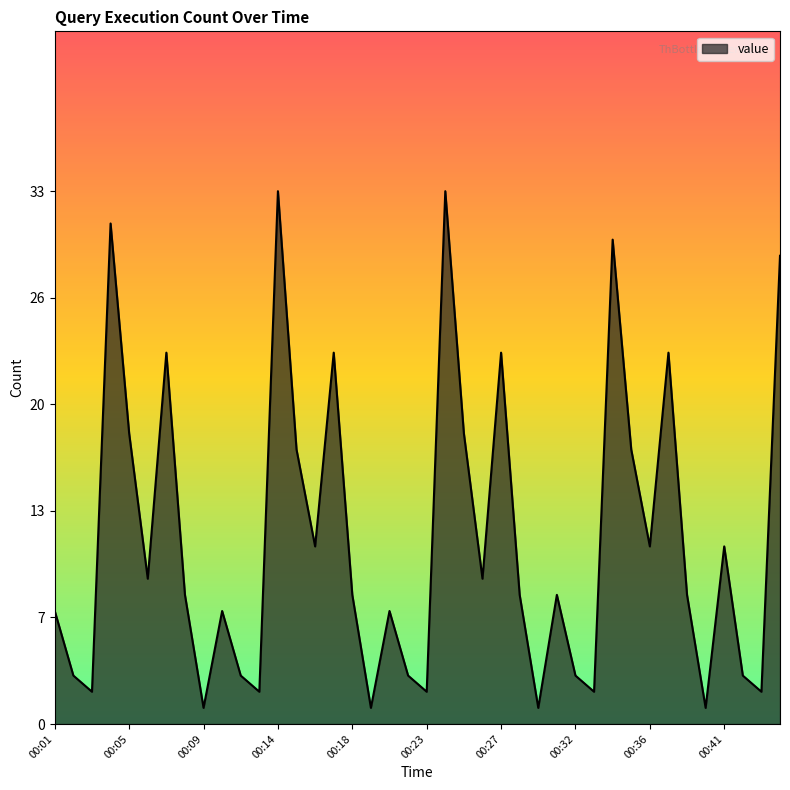

What is the difference between the maximum and minimum values?

32